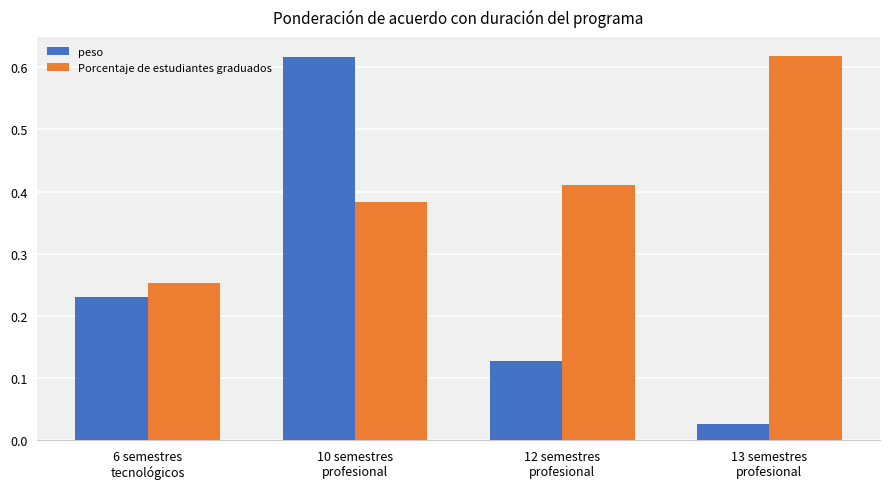

At which category is the sum across all series the highest?

10 semestres
profesional